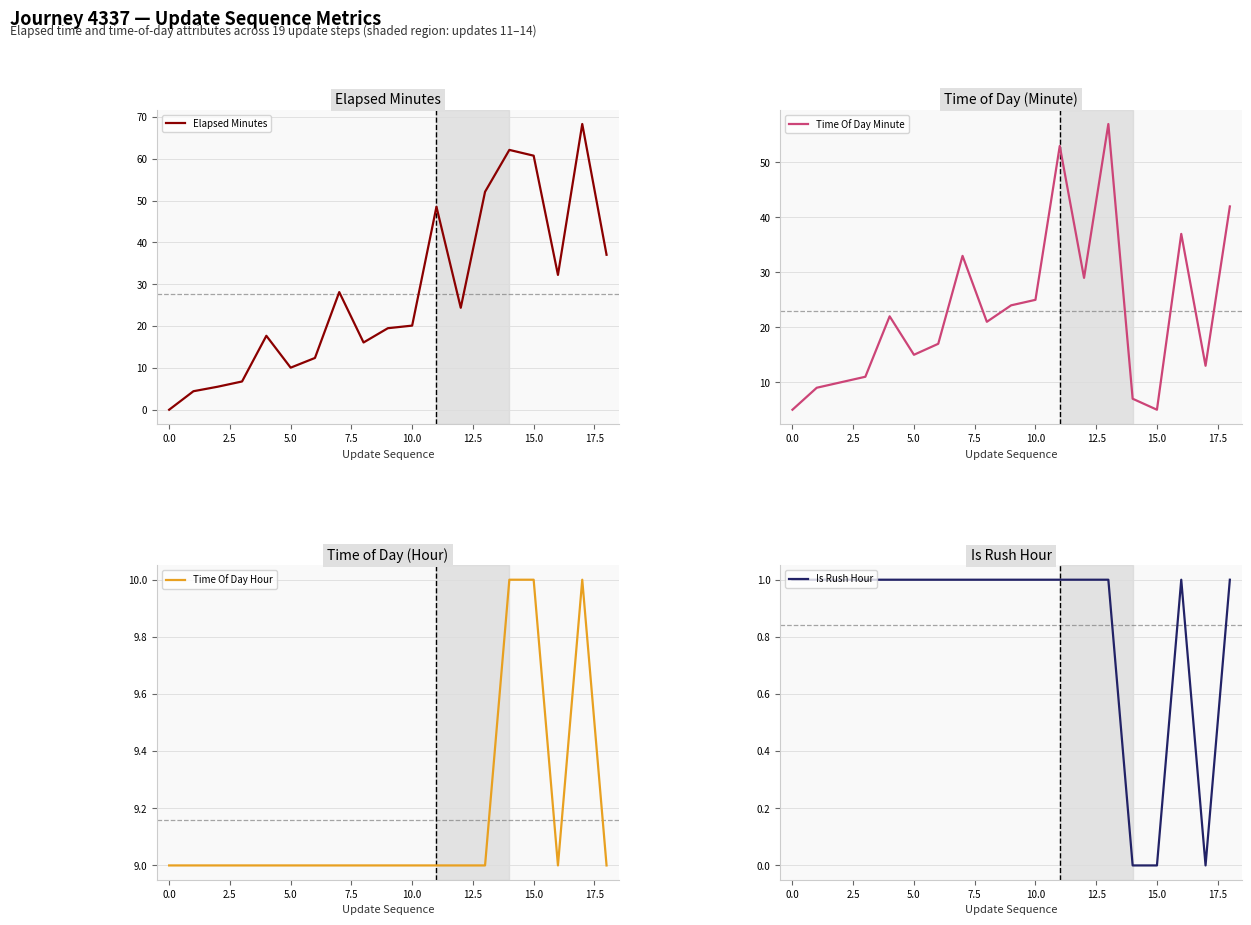

Reading left to right, transcribe all the data shown in this chart.

Elapsed Minutes: 0.0	4.4	5.5	6.8	17.7	10.1	12.4	28.1	16.1	19.5	20.1	48.5	24.4	52.1	62.1	60.7	32.2	68.3	37.0
Time Of Day Minute: 5.0	9.0	10.0	11.0	22.0	15.0	17.0	33.0	21.0	24.0	25.0	53.0	29.0	57.0	7.0	5.0	37.0	13.0	42.0
Time Of Day Hour: 9.0	9.0	9.0	9.0	9.0	9.0	9.0	9.0	9.0	9.0	9.0	9.0	9.0	9.0	10.0	10.0	9.0	10.0	9.0
Is Rush Hour: 1.0	1.0	1.0	1.0	1.0	1.0	1.0	1.0	1.0	1.0	1.0	1.0	1.0	1.0	0.0	0.0	1.0	0.0	1.0